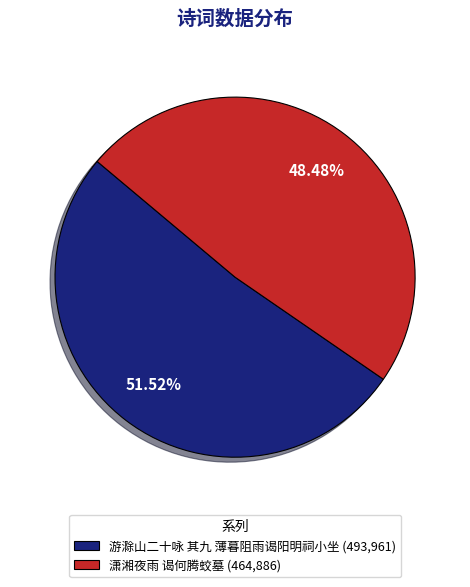

To the nearest percent, what is the average slice percentage?

50%